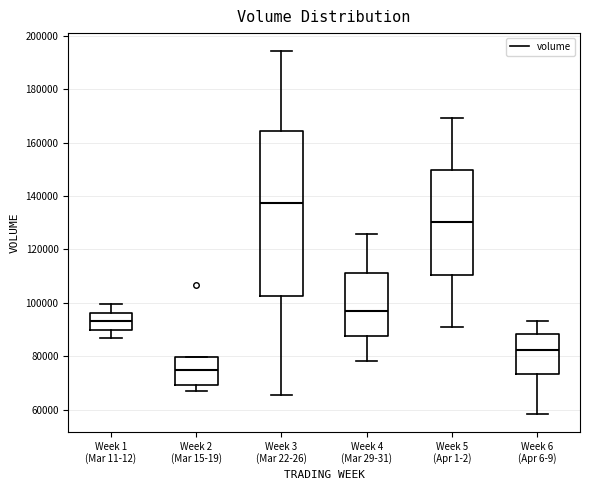

Which box's median line is the lowest?

Week 2 (Mar 15-19)